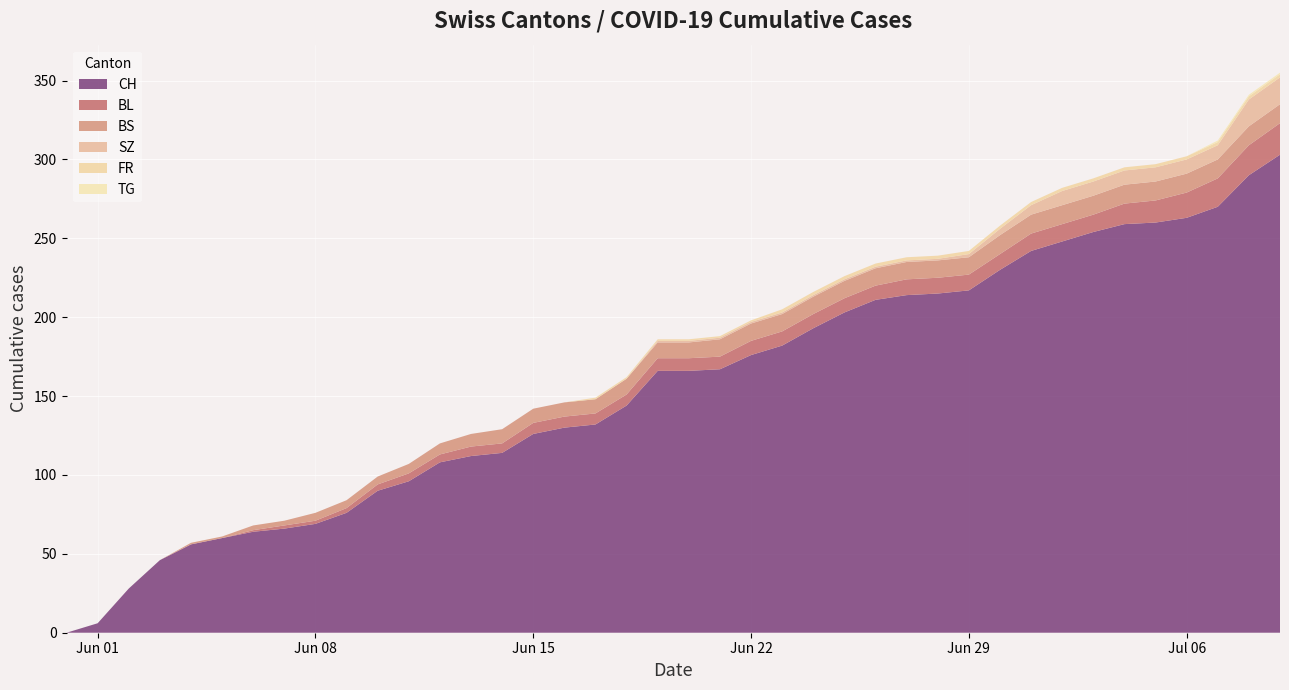

Reading left to right, extract all data points from this chart.

CH: 0=0	1=6	2=28	3=46	4=56	5=60	6=64	7=66	8=69	9=76	10=90	11=96	12=108	13=112	14=114	15=126	16=130	17=132	18=144	19=166	20=166	21=167	22=176	23=182	24=193	25=203	26=211	27=214	28=215	29=217	30=230	31=242	32=248	33=254	34=259	35=260	36=263	37=270	38=290	39=303
BL: 0=0	1=0	2=0	3=0	4=0	5=0	6=1	7=2	8=2	9=3	10=4	11=5	12=5	13=6	14=6	15=7	16=7	17=7	18=7	19=8	20=8	21=8	22=9	23=9	24=9	25=9	26=9	27=10	28=10	29=10	30=10	31=11	32=11	33=11	34=13	35=14	36=16	37=18	38=19	39=20
BS: 0=0	1=0	2=0	3=0	4=1	5=1	6=3	7=3	8=5	9=5	10=5	11=6	12=7	13=8	14=9	15=9	16=9	17=9	18=10	19=10	20=10	21=11	22=11	23=11	24=11	25=11	26=11	27=11	28=11	29=11	30=12	31=12	32=12	33=12	34=12	35=12	36=12	37=12	38=12	39=12
SZ: 0=0	1=0	2=0	3=0	4=0	5=0	6=0	7=0	8=0	9=0	10=0	11=0	12=0	13=0	14=0	15=0	16=0	17=0	18=0	19=1	20=1	21=1	22=1	23=1	24=1	25=1	26=1	27=1	28=1	29=2	30=4	31=6	32=9	33=9	34=9	35=9	36=9	37=9	38=17	39=17
FR: 0=0	1=0	2=0	3=0	4=0	5=0	6=0	7=0	8=0	9=0	10=0	11=0	12=0	13=0	14=0	15=0	16=0	17=1	18=1	19=1	20=1	21=1	22=1	23=2	24=2	25=2	26=2	27=2	28=2	29=2	30=2	31=2	32=2	33=2	34=2	35=2	36=2	37=2	38=2	39=2
TG: 0=0	1=0	2=0	3=0	4=0	5=0	6=0	7=0	8=0	9=0	10=0	11=0	12=0	13=0	14=0	15=0	16=0	17=0	18=0	19=0	20=0	21=0	22=0	23=0	24=0	25=0	26=0	27=0	28=0	29=0	30=0	31=0	32=0	33=0	34=0	35=0	36=0	37=1	38=1	39=1